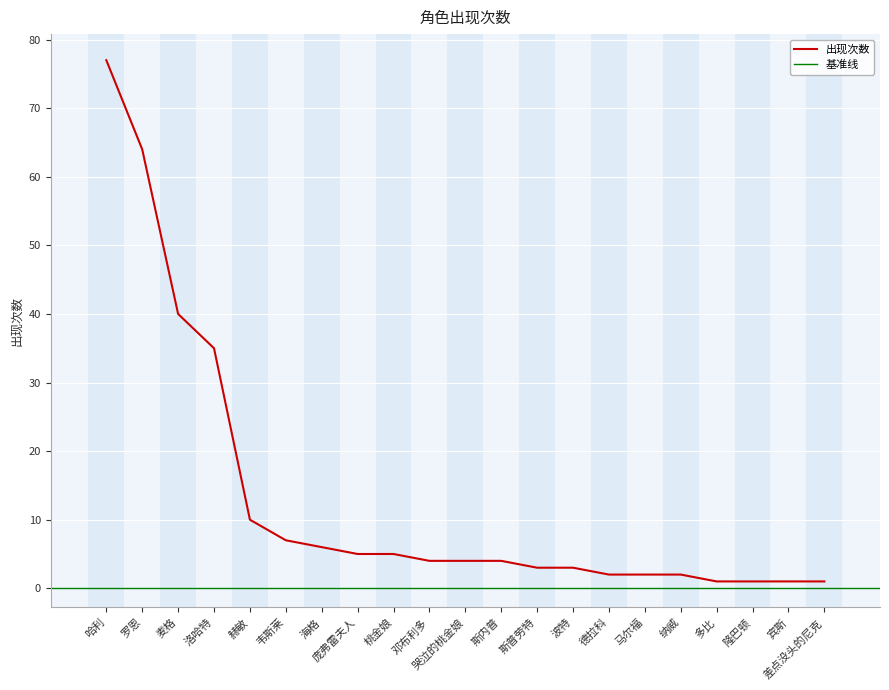

True or false: the data shows 2 at 德拉科.

True